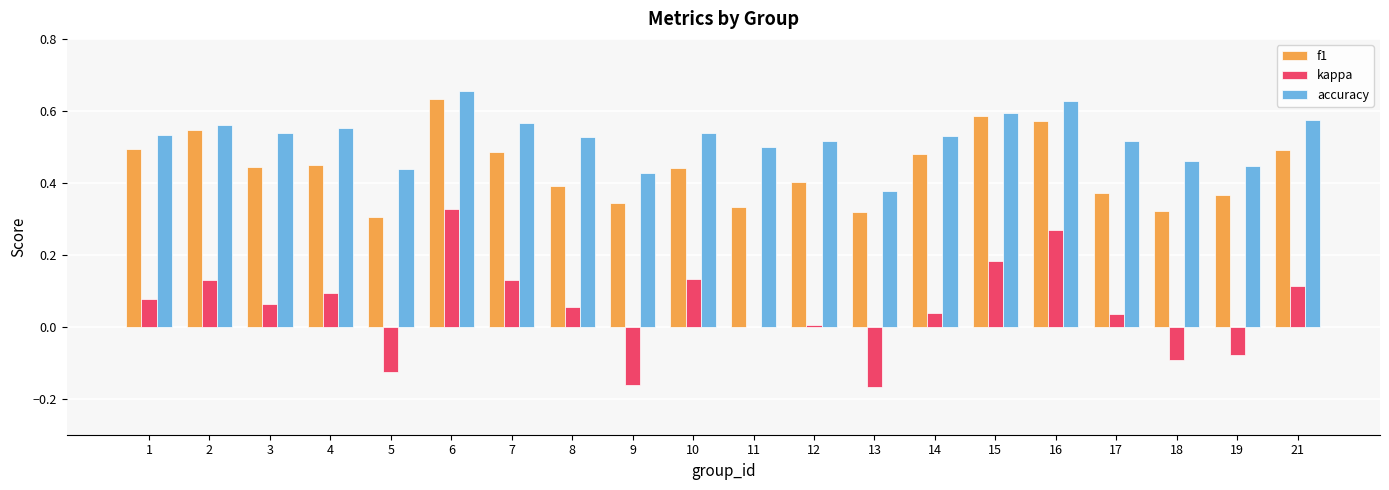

Which category has the highest value across all series?

6